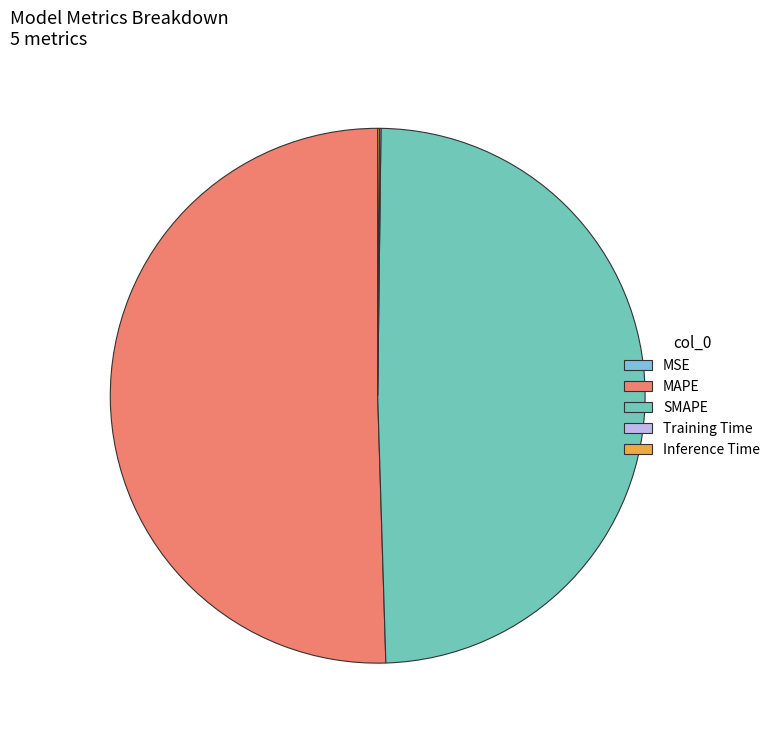

Which has a higher value, MAPE or SMAPE?

MAPE